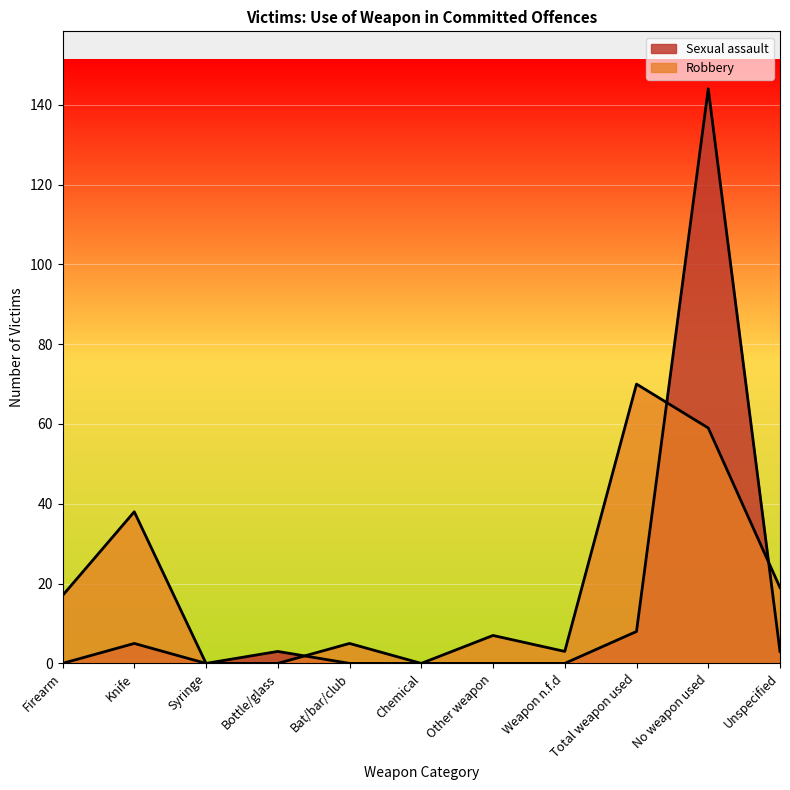

How many times do Sexual assault and Robbery cross each other?

3